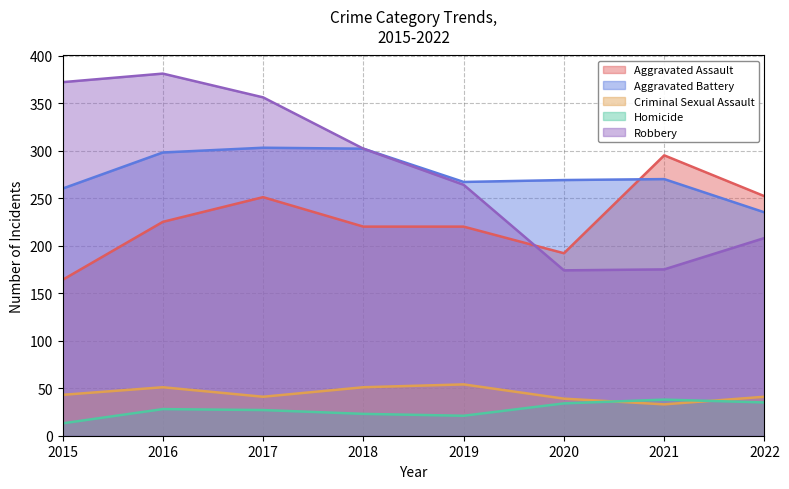

At which label does Criminal Sexual Assault reach its peak?

2019